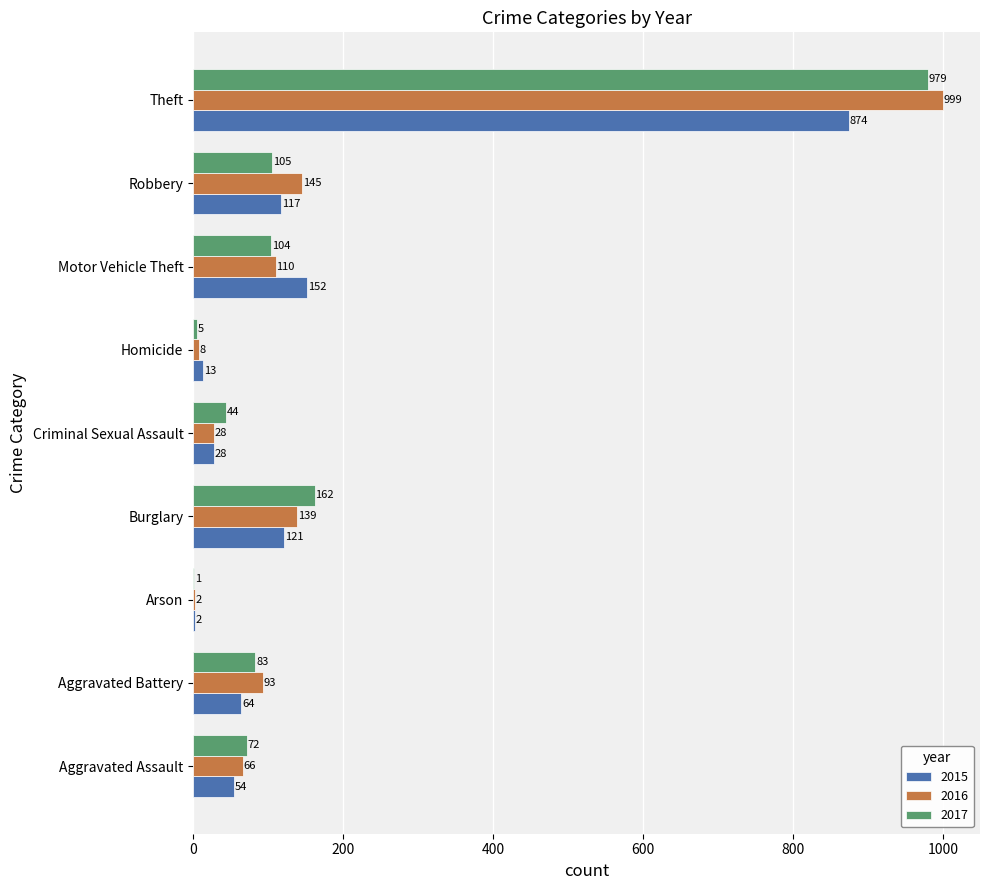

What is the average value of the 2017 series?

173